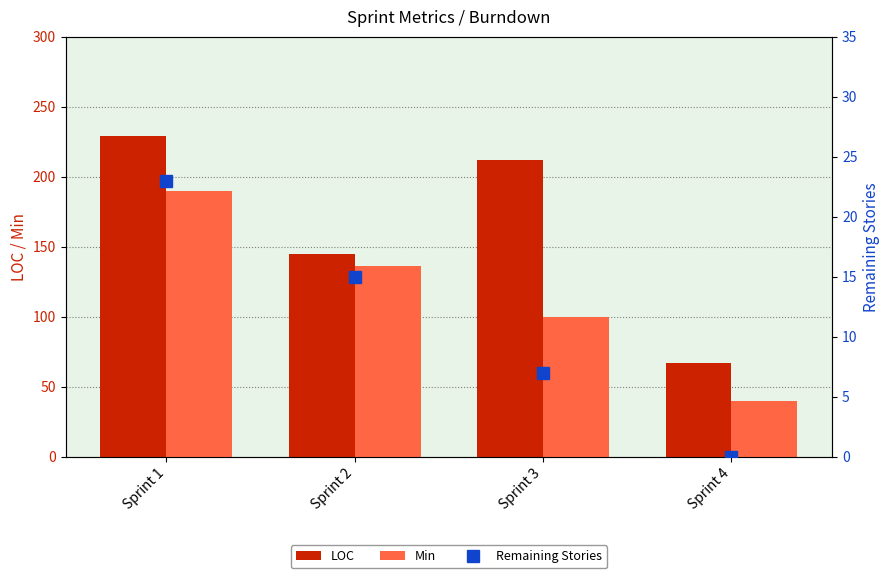

At how many categories does at least one series exceed 35?

4